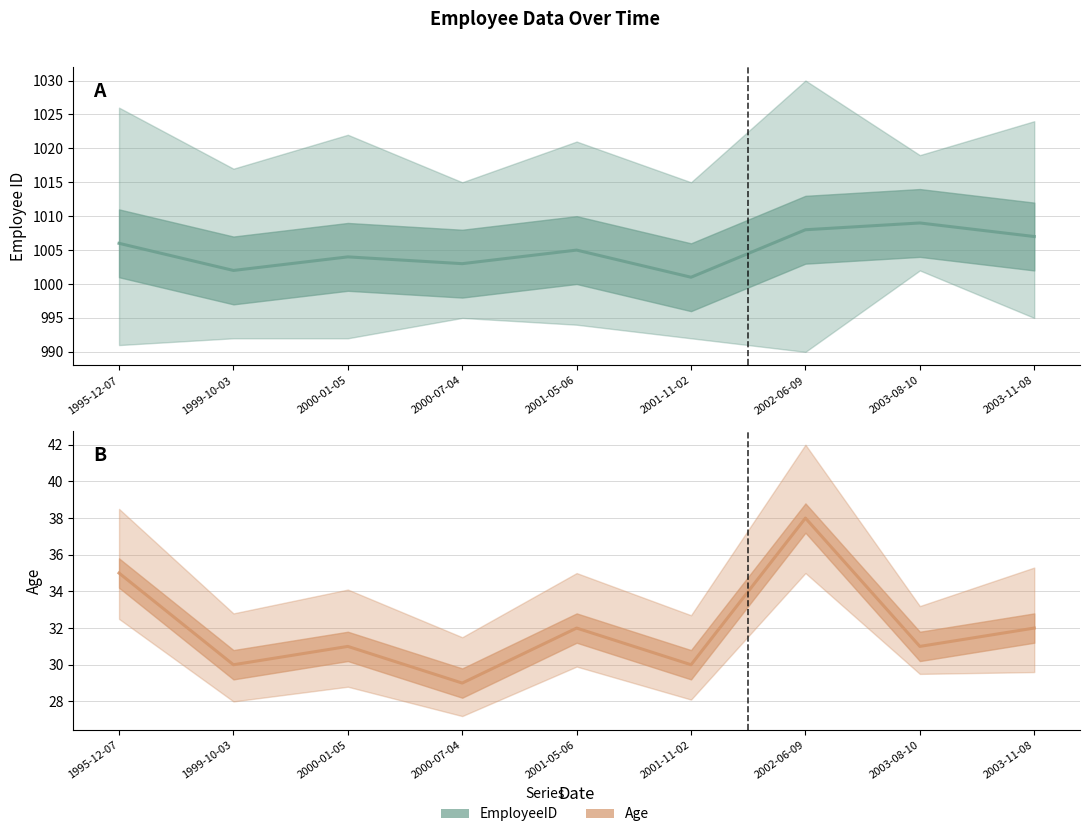

How many lines are shown in the chart?

2